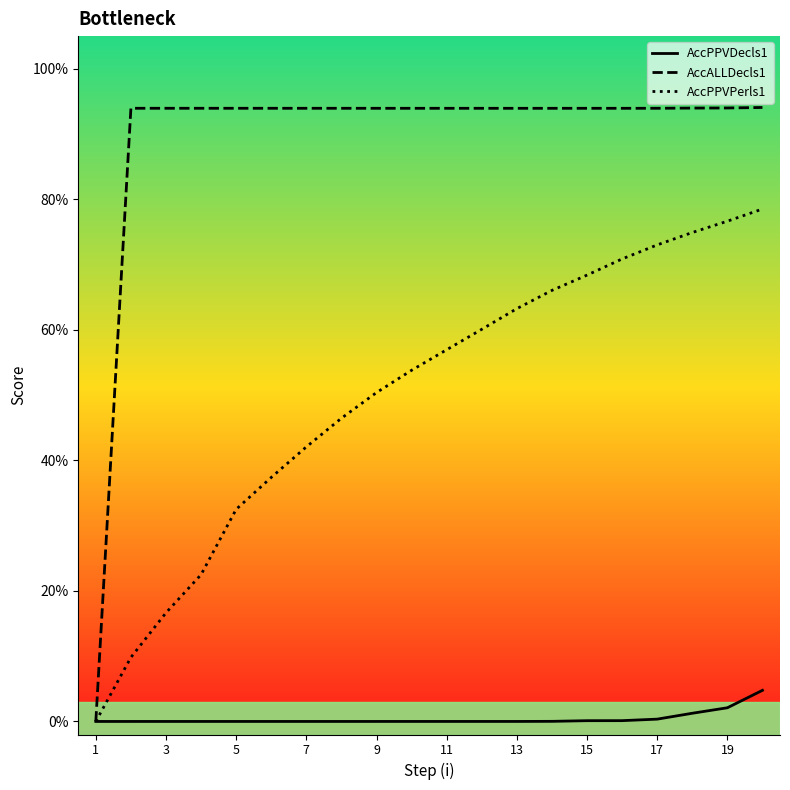

True or false: AccPPVDecls1 has more than 2 points higher than both neighbors.

False